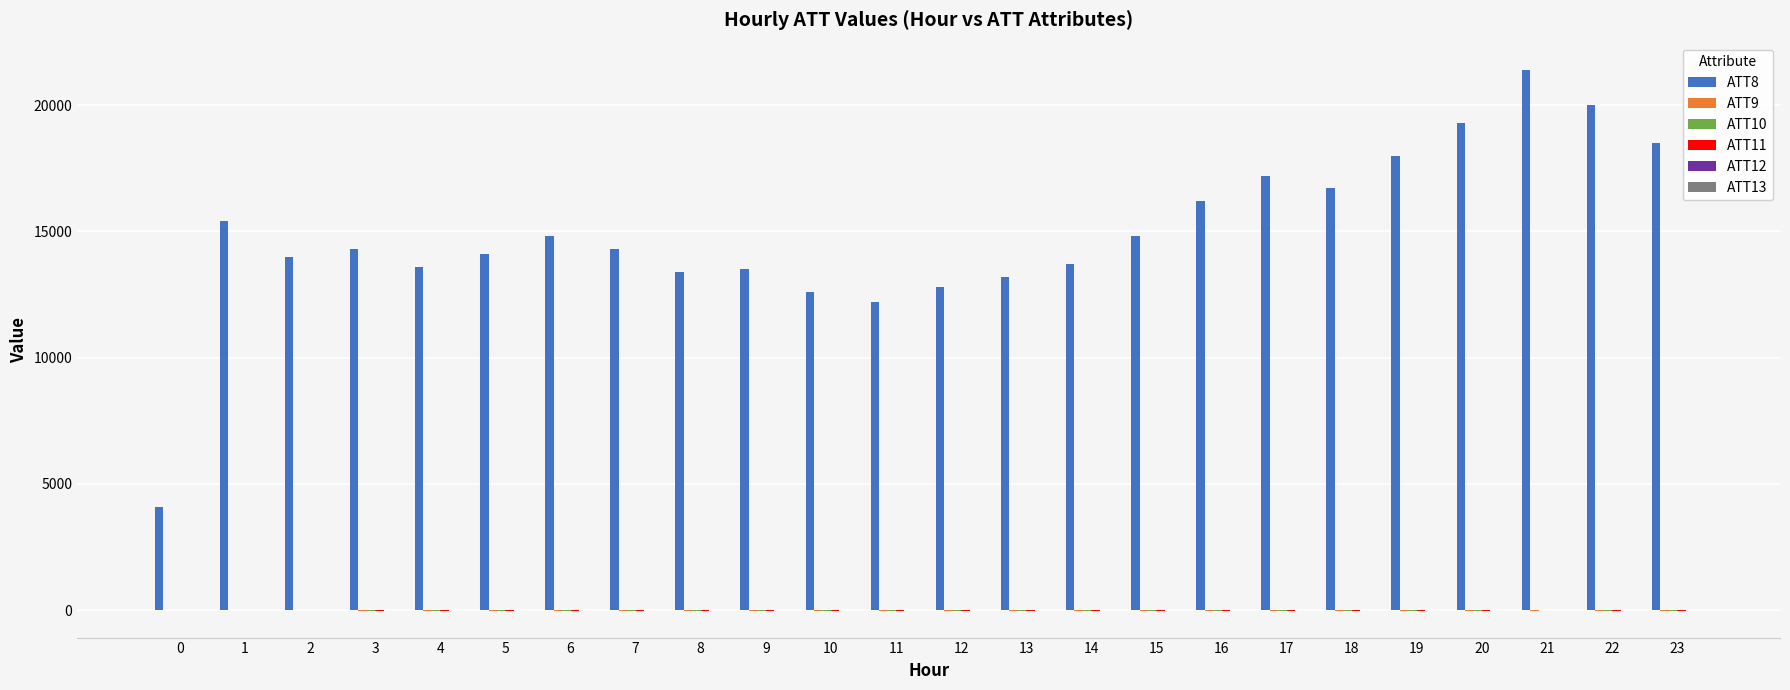

Rank the categories by ATT8 value from highest to lowest.

21, 22, 20, 23, 19, 17, 18, 16, 1, 6, 15, 3, 7, 5, 2, 14, 4, 9, 8, 13, 12, 10, 11, 0